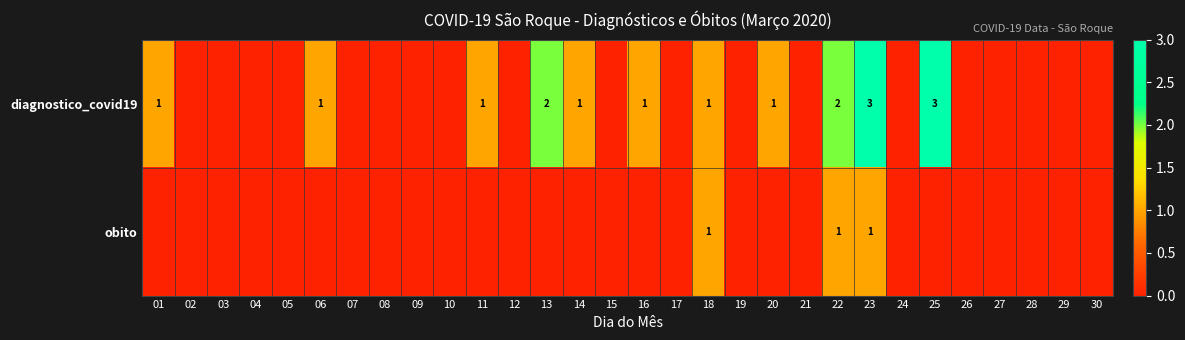

Is it true that obito equals 2 at 18?

False